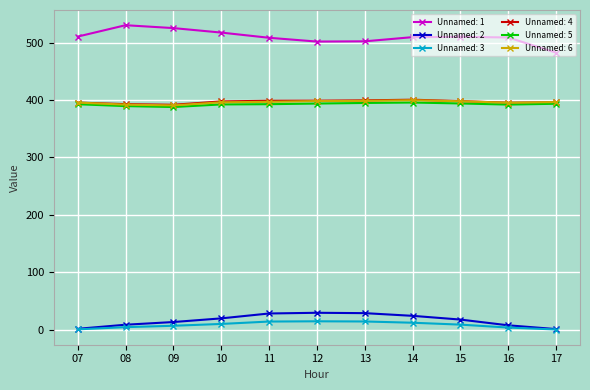

What is the lowest value of the Unnamed: 5 series?

387.8